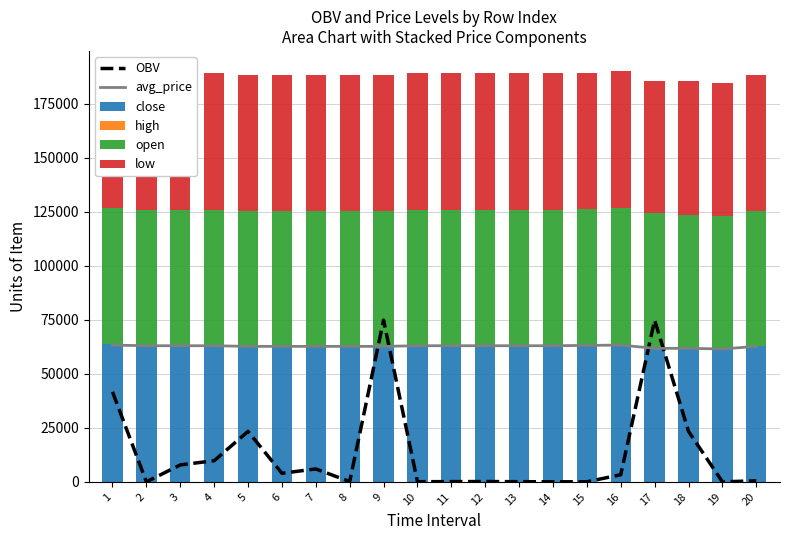

Which category has the highest value in the close series?

1